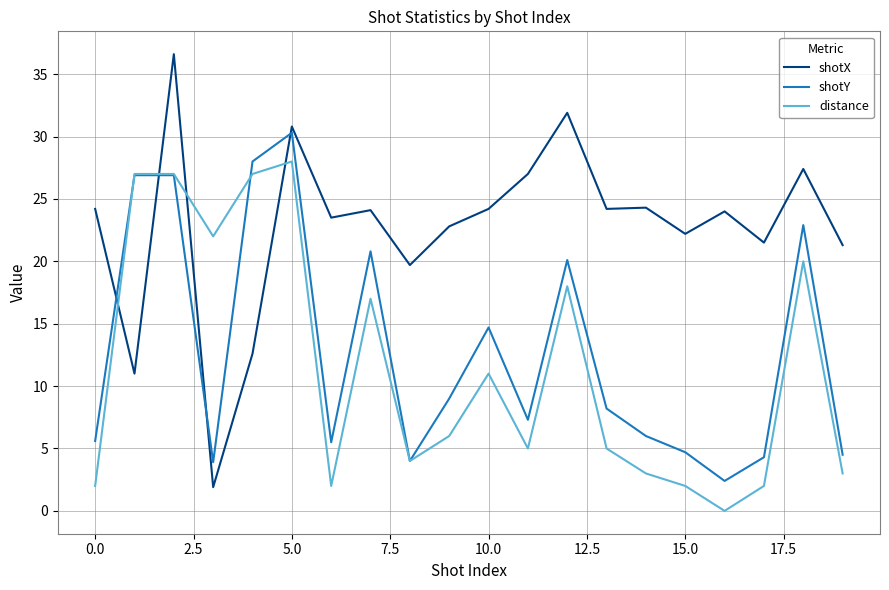

After their last crossing, which series has the higher values: shotX or distance?

shotX